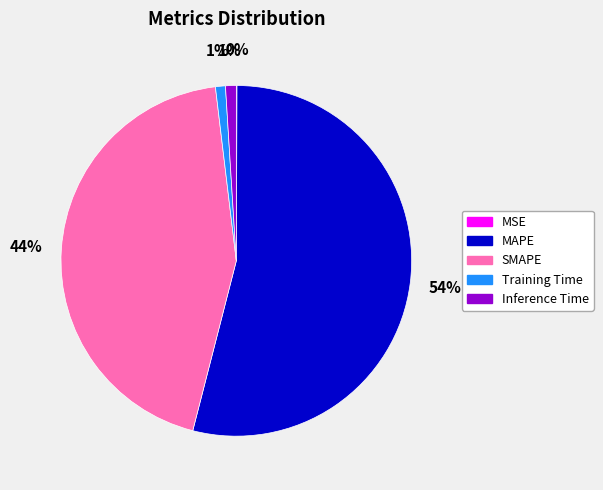

To the nearest percent, what percentage of the pie is Inference Time?

1%